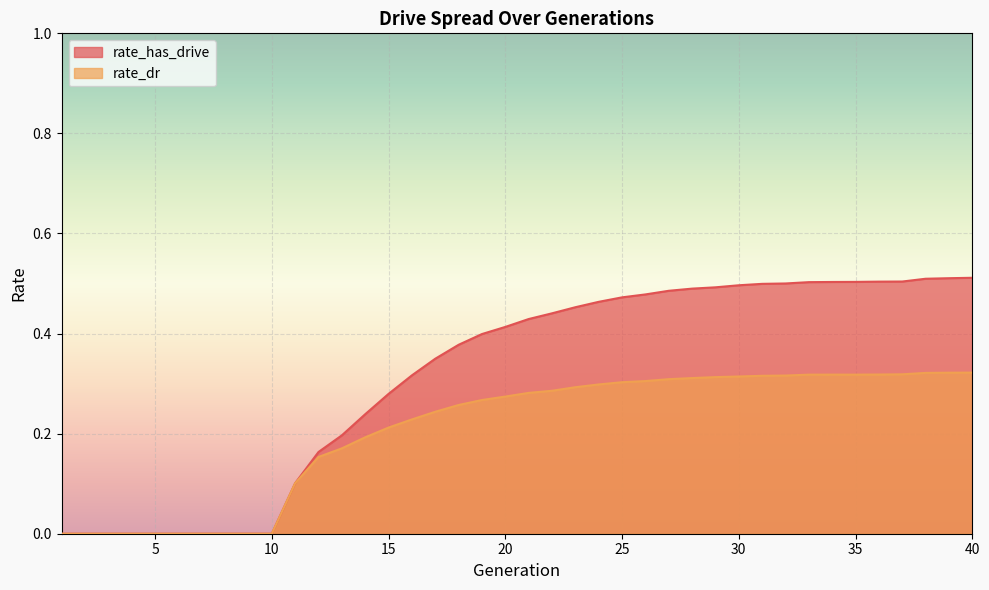

How many lines are shown in the chart?

2